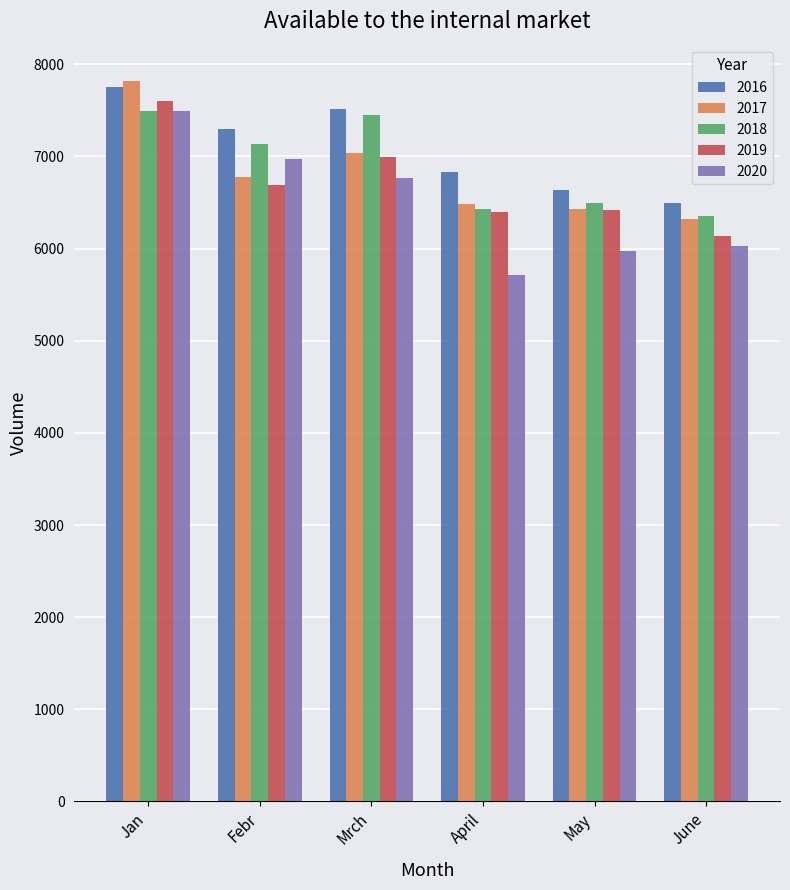

Between Jan and June, which series saw the biggest shift?

2017